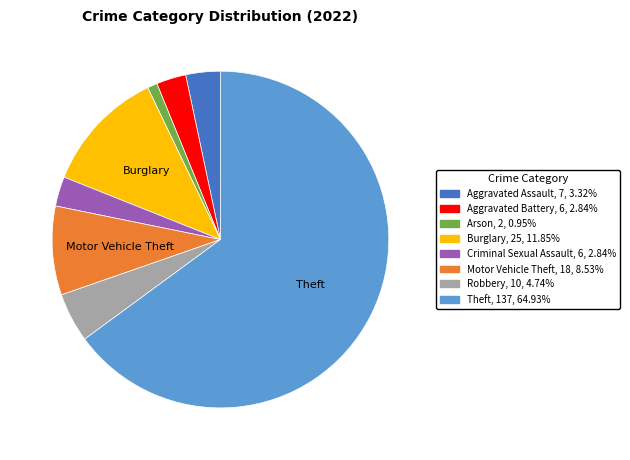

Does any single category account for the majority?

Yes